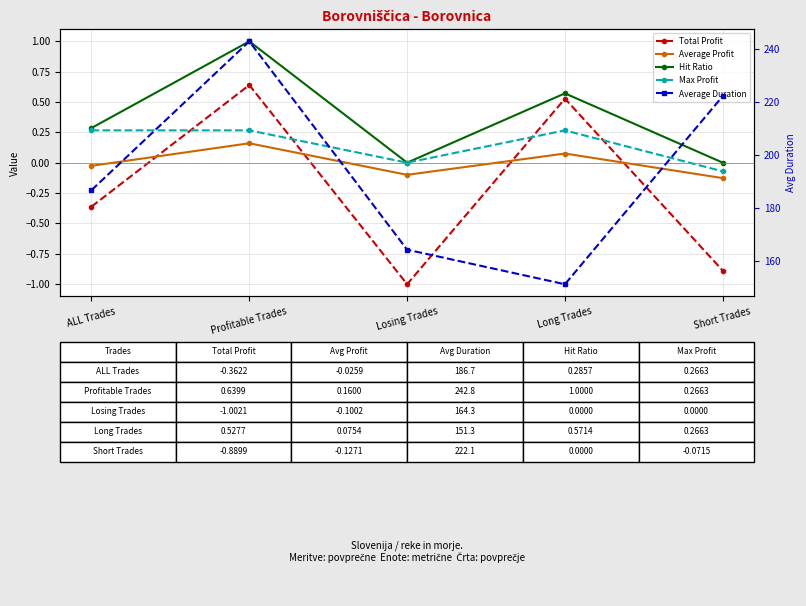

Is it true that Hit Ratio equals -0.3 at Short Trades?

False